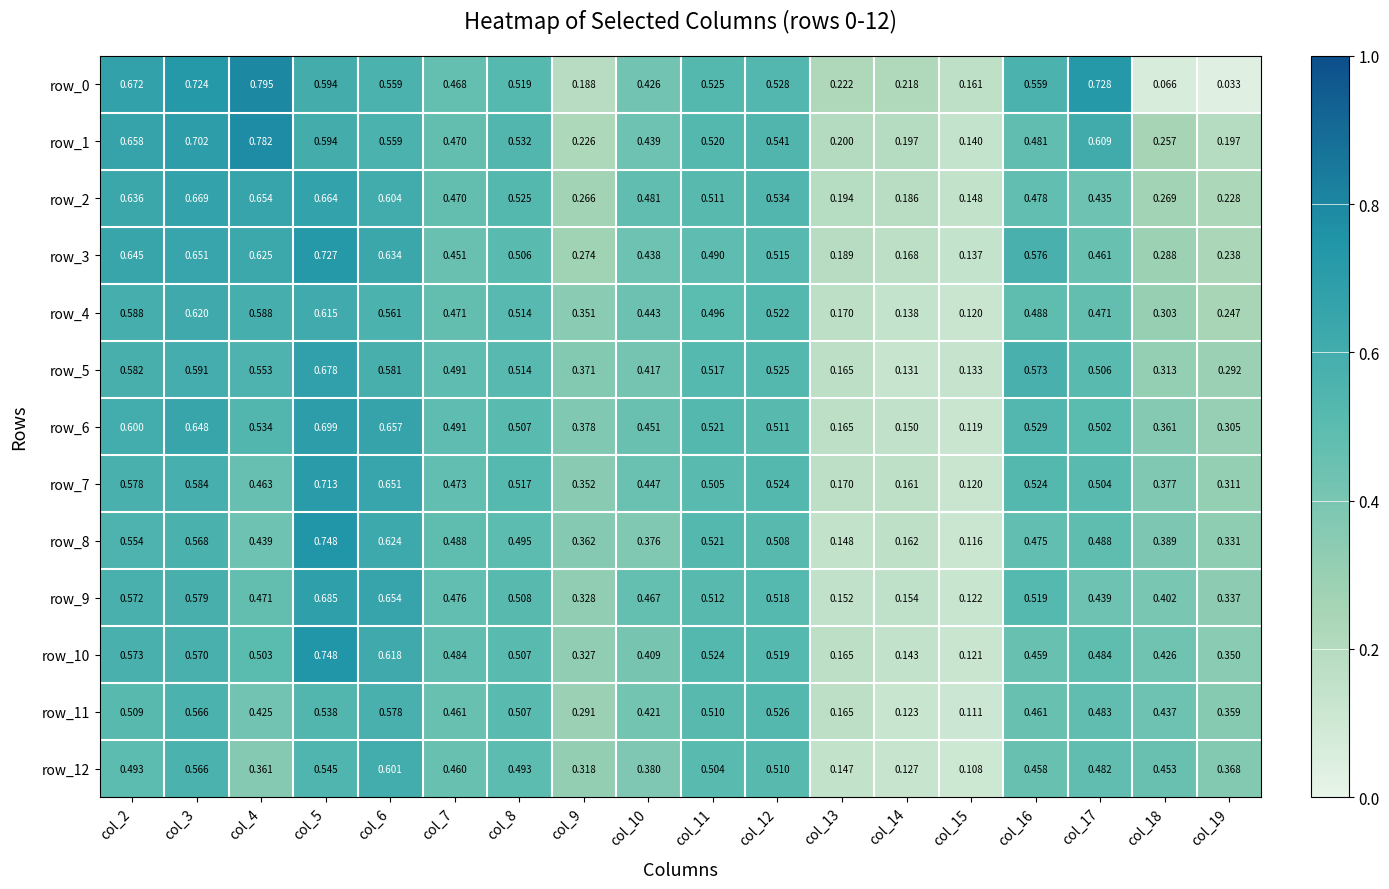

At which category does the chart reach its peak across all series?

col_4